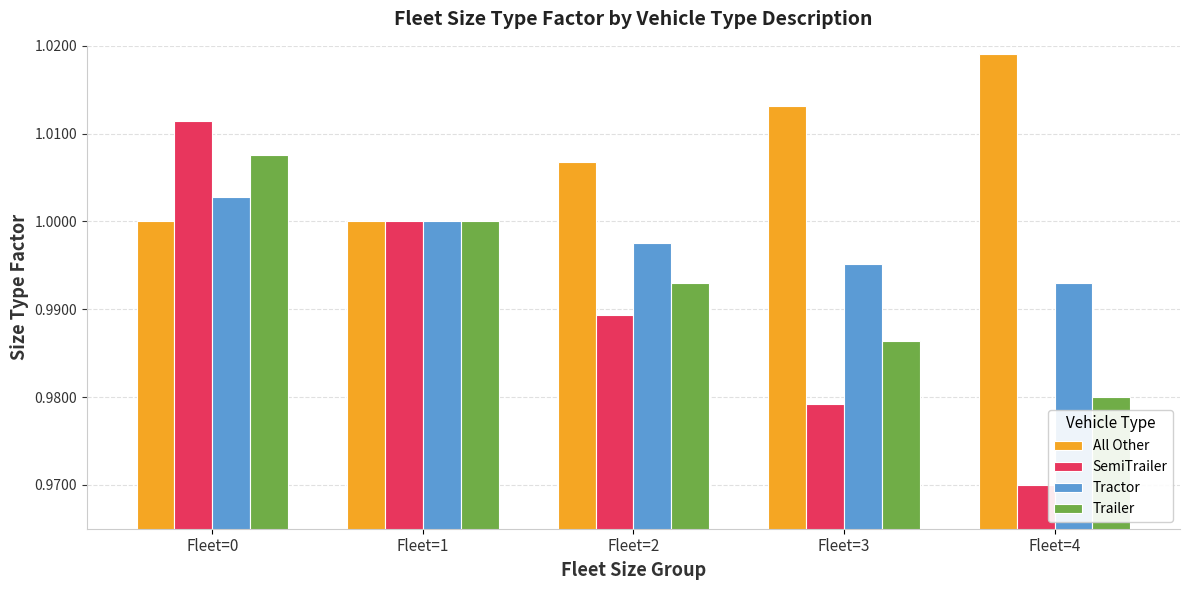

List the series in order of their overall mean, lowest first.

SemiTrailer, Trailer, Tractor, All Other